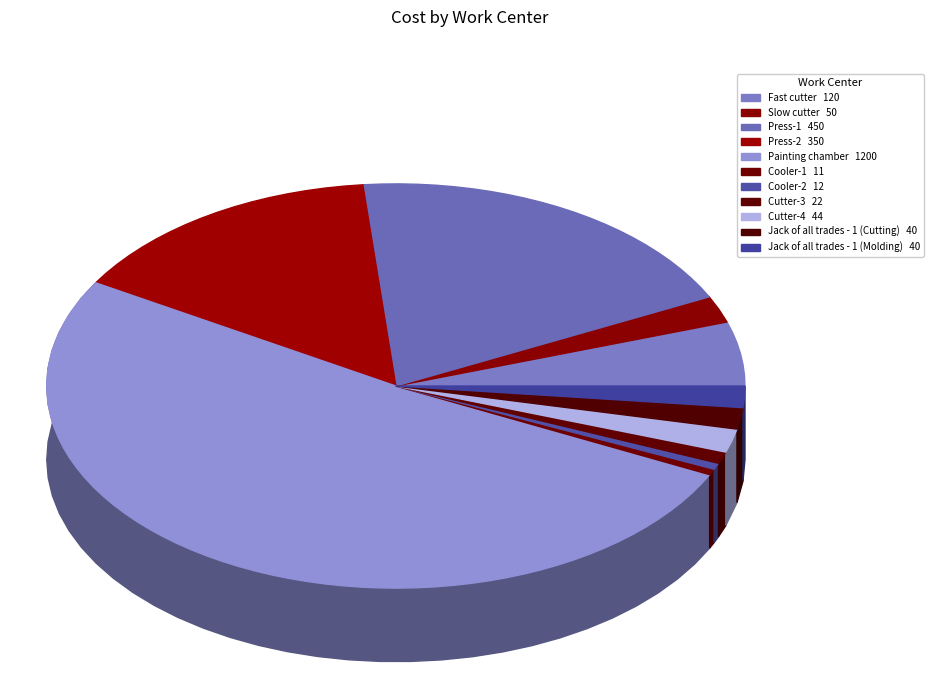

To the nearest percent, what is the difference between the largest and smallest slice percentages?

51%